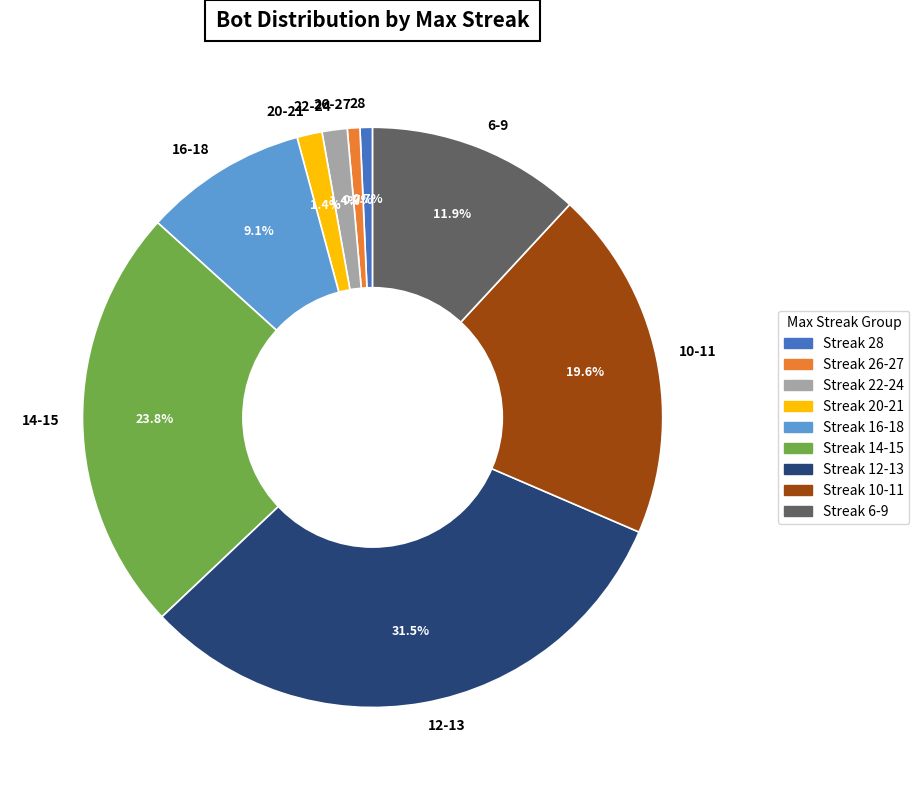

How many slices are in this pie chart?

9